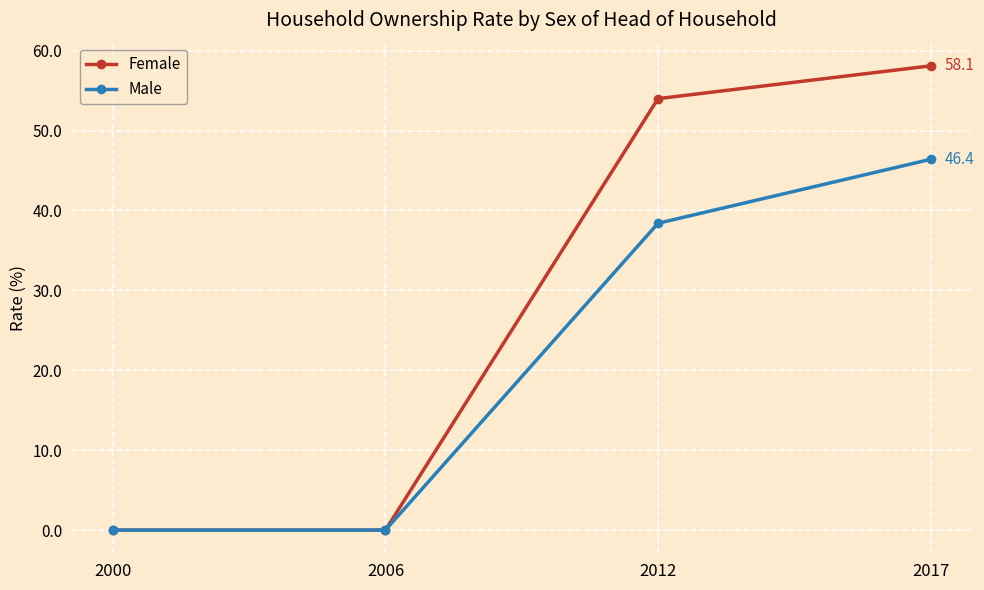

What is the maximum value for Male?

46.4